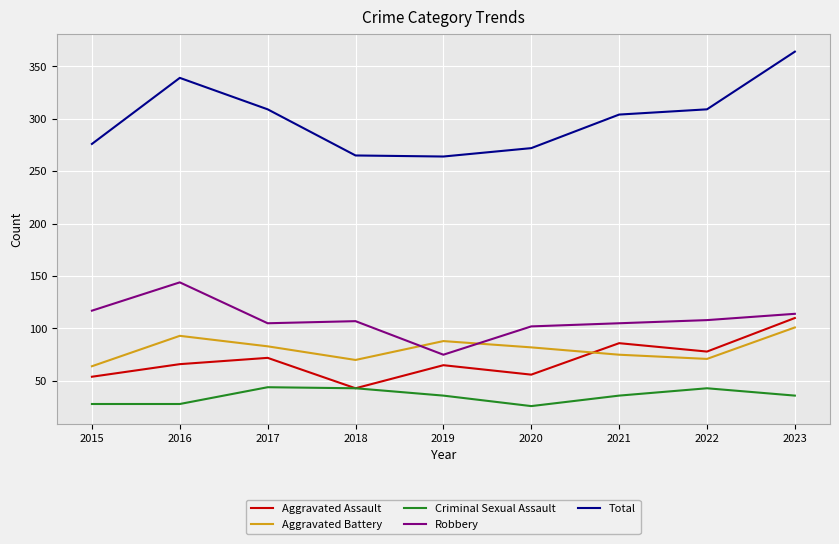

What is the difference between the second highest and second lowest values in the Total series?

74